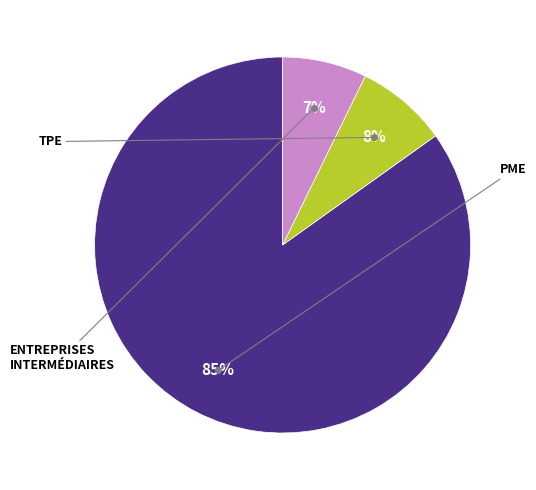

To the nearest percent, what is the difference between the largest and smallest slice percentages?

78%